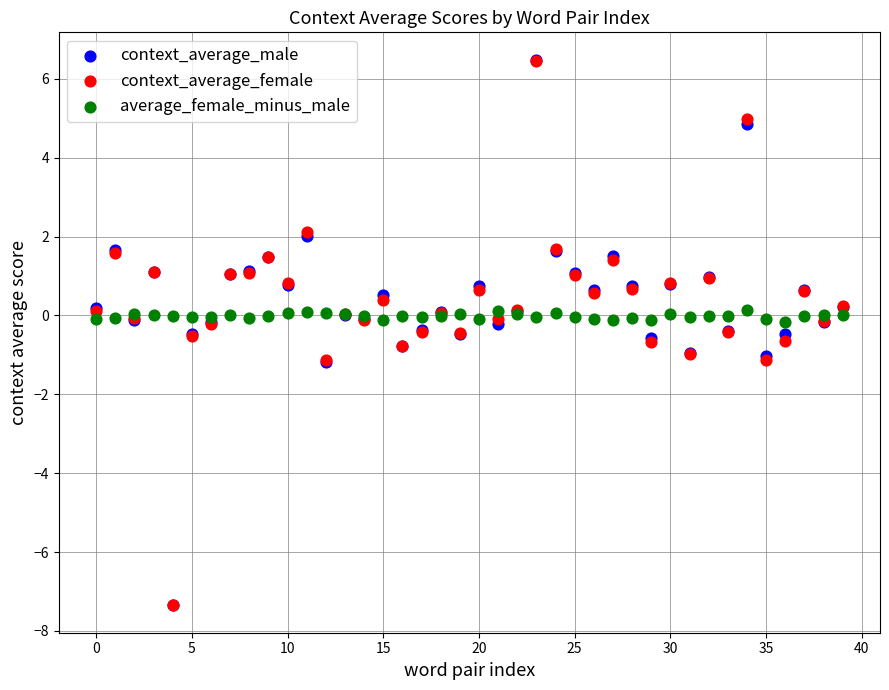

What are all the series names shown in the legend?

context_average_male, context_average_female, average_female_minus_male